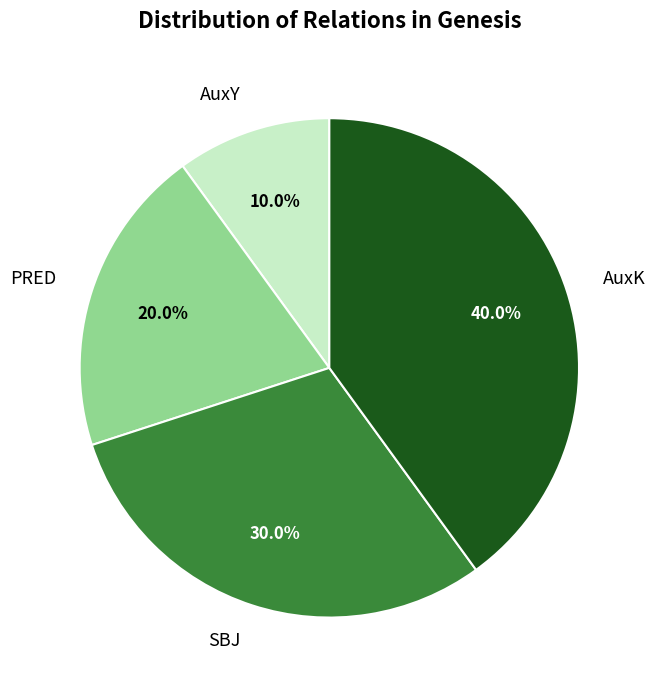

Between AuxY and PRED, which is larger?

PRED